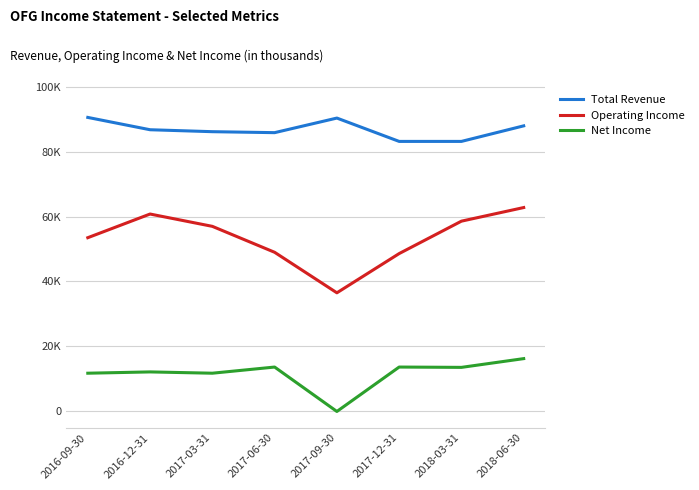

True or false: Operating Income has more than 0 points higher than both neighbors.

True